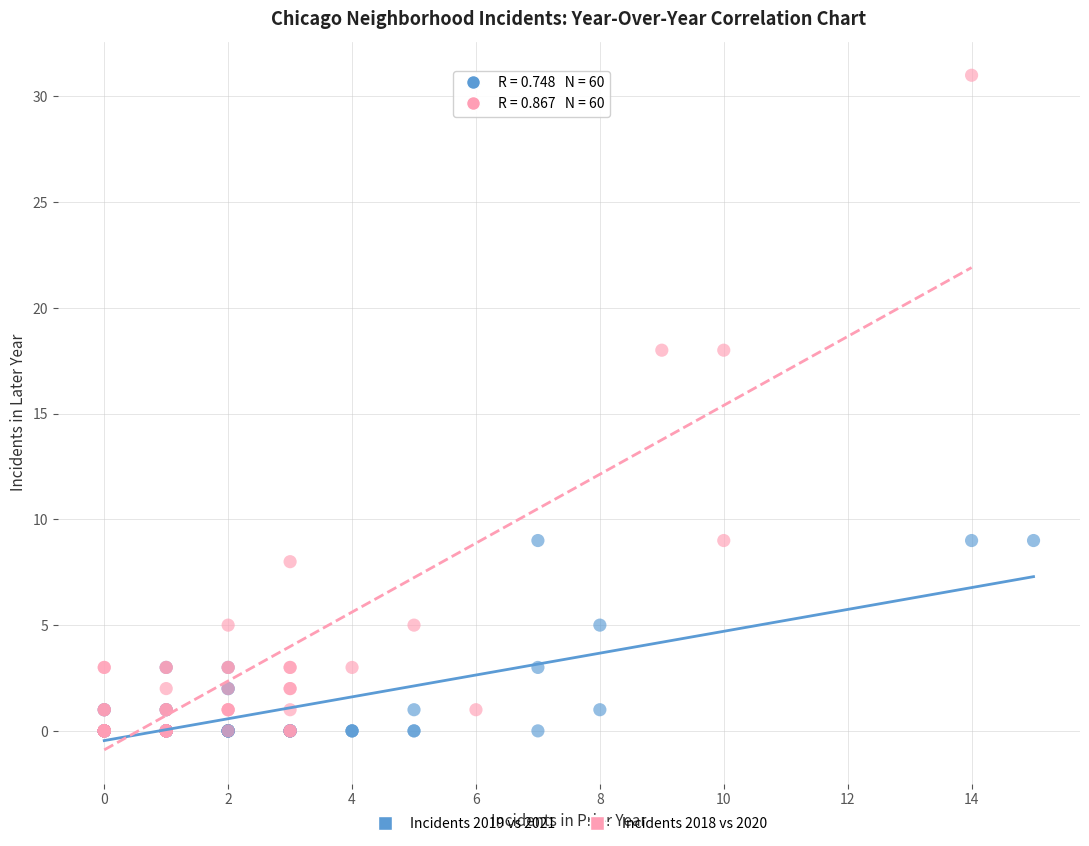

Which series has the widest spread of Y values?

Incidents 2018 vs 2020